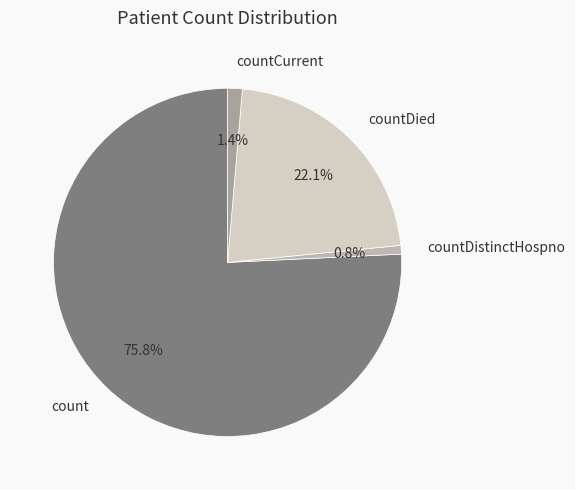

Does count account for over 50% of the chart?

Yes